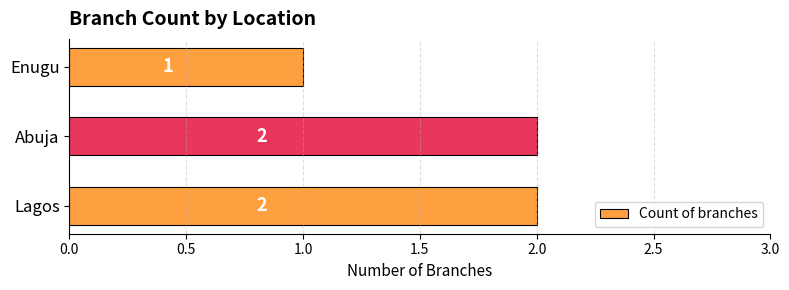

Count the values in the range 1 to 2.

3